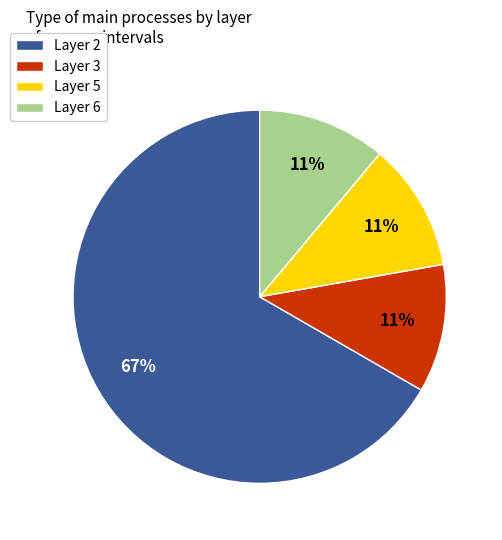

To the nearest percent, what is the difference between the Layer 3 and Layer 2 slice percentages?

56%